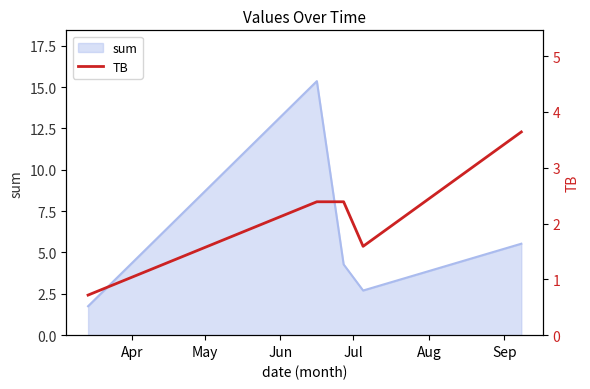

What is the highest value of the sum series?

15.4